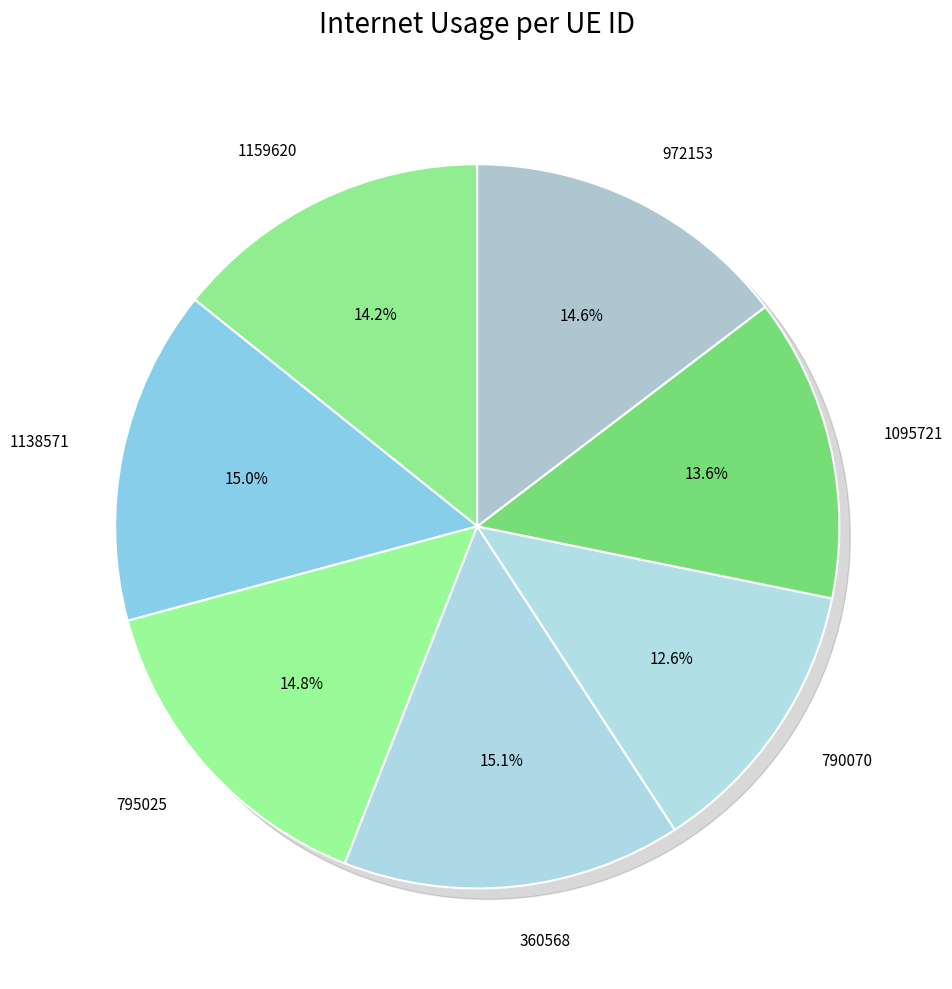

What percentage is the 795025 slice, to the nearest percent?

15%